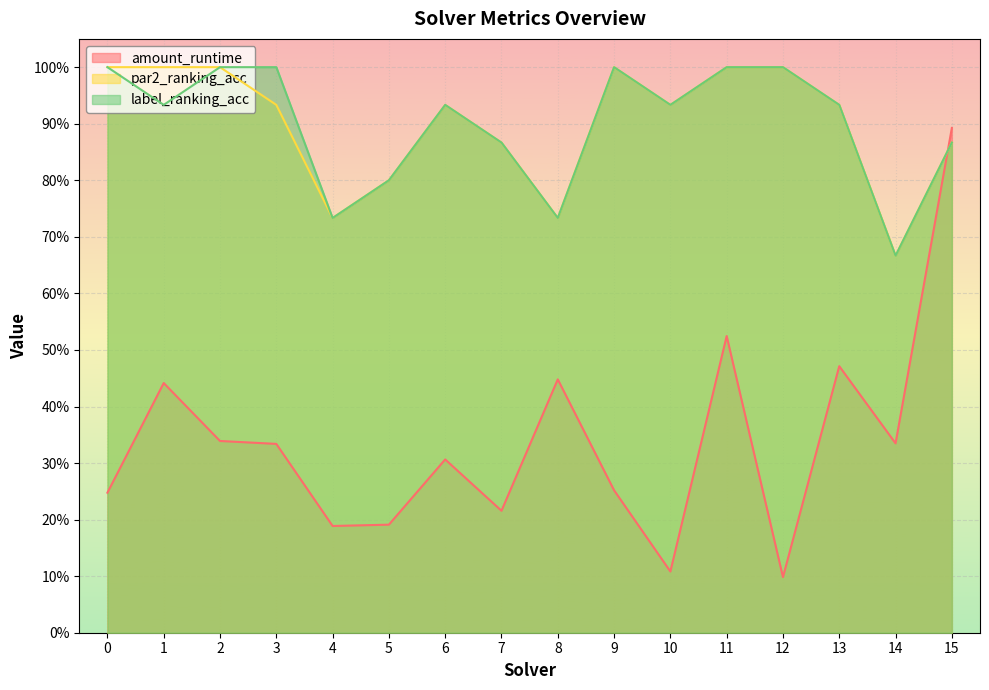

True or false: par2_ranking_acc has more than 1 points higher than both neighbors.

True